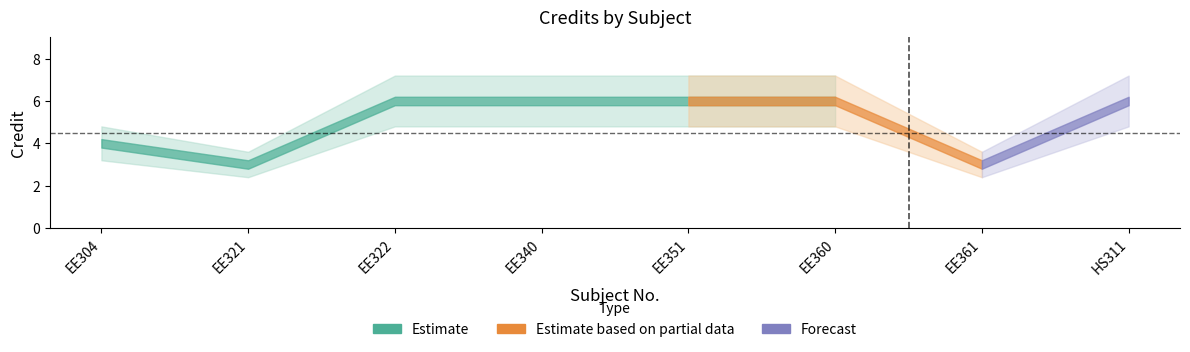

In Credit_upper, how many points are lower than both neighbors (excluding endpoints)?

2